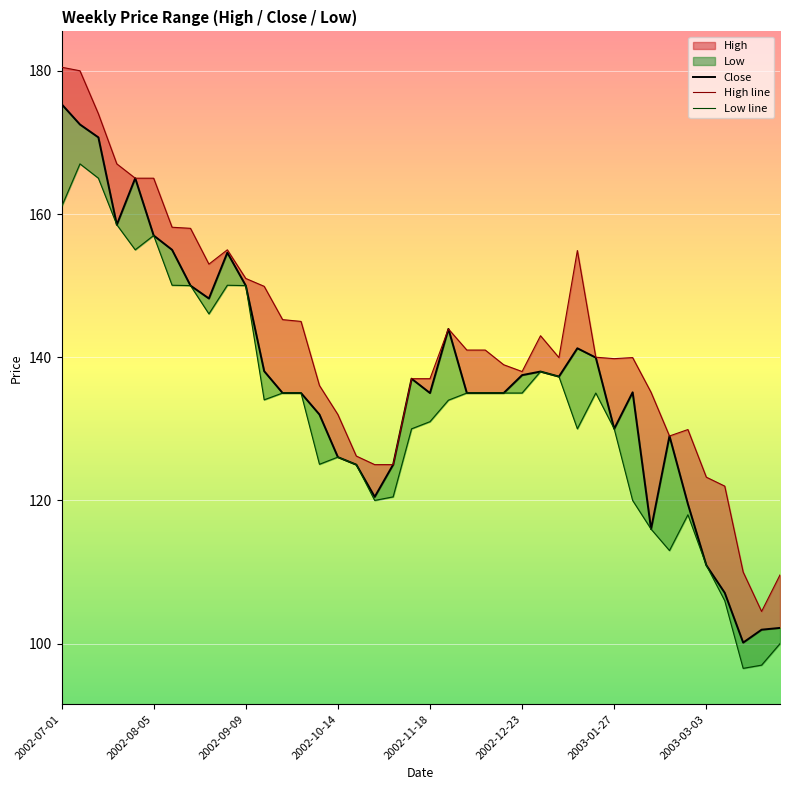

What is the difference between the highest and lowest values at 18?

4.5